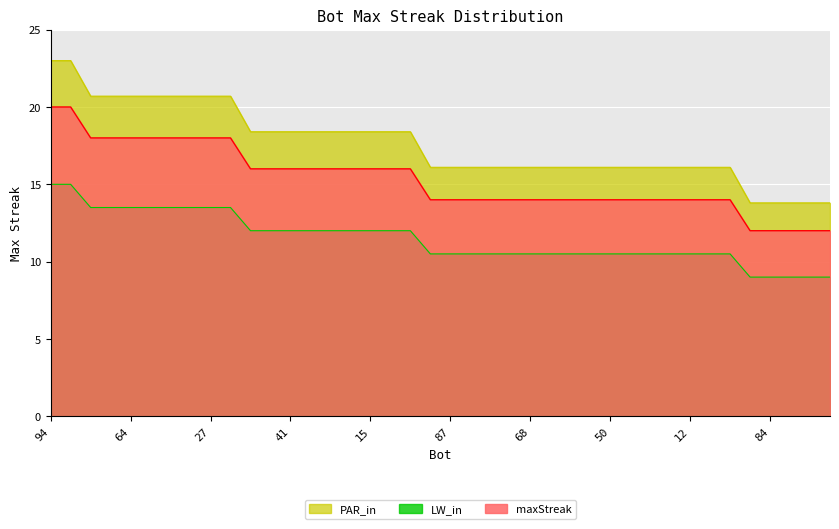

What is the change in value from 82 to 90?

-4.6